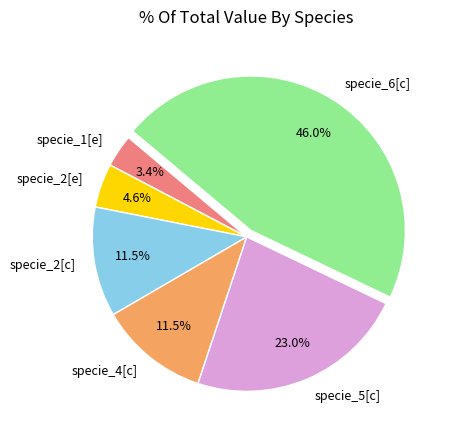

Is specie_5[c] the majority of the pie?

No